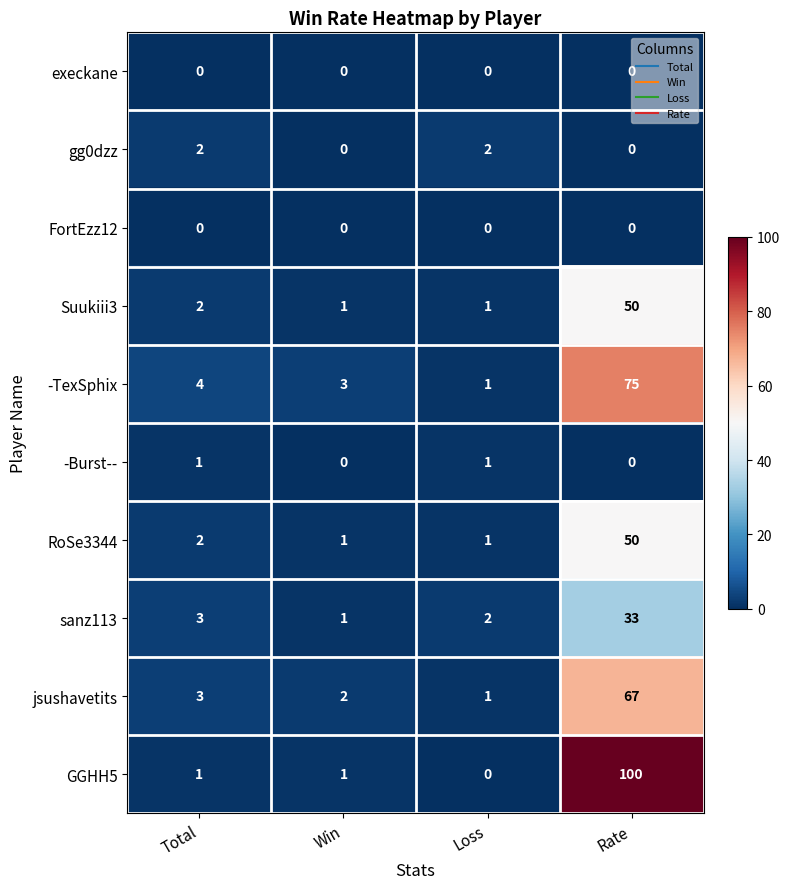

At which category is the sum across all series the highest?

Rate